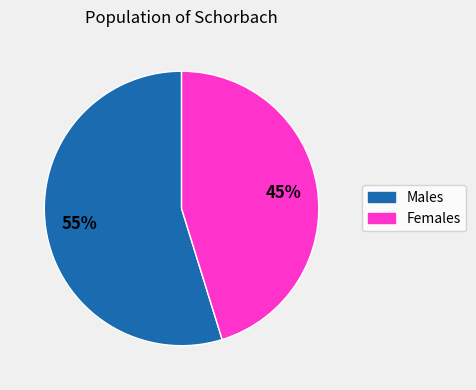

To the nearest percent, what is the average slice percentage?

50%